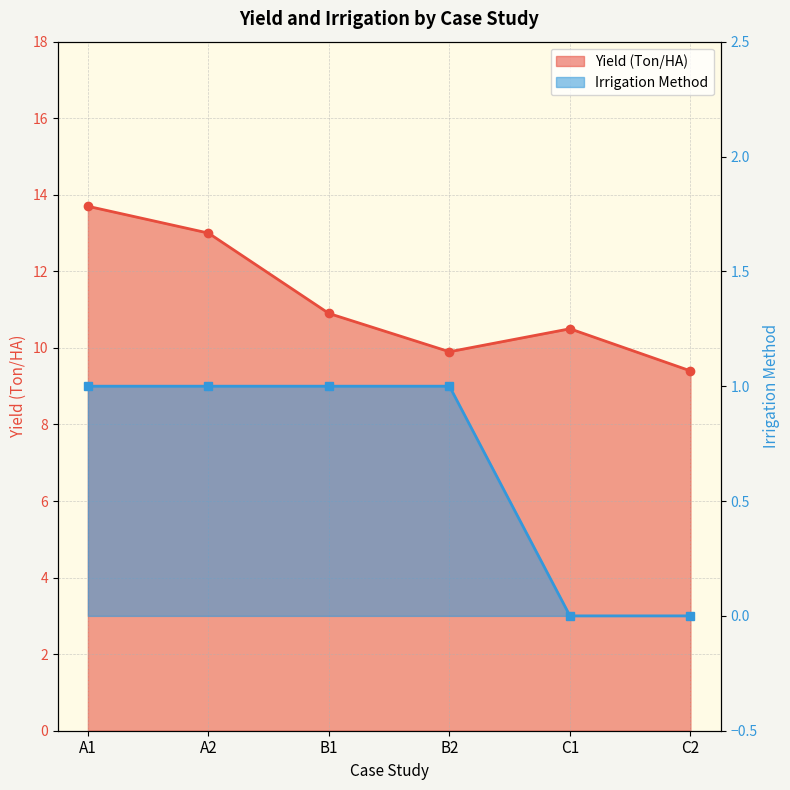

Which series has the largest total across all categories?

Yield (Ton/HA)